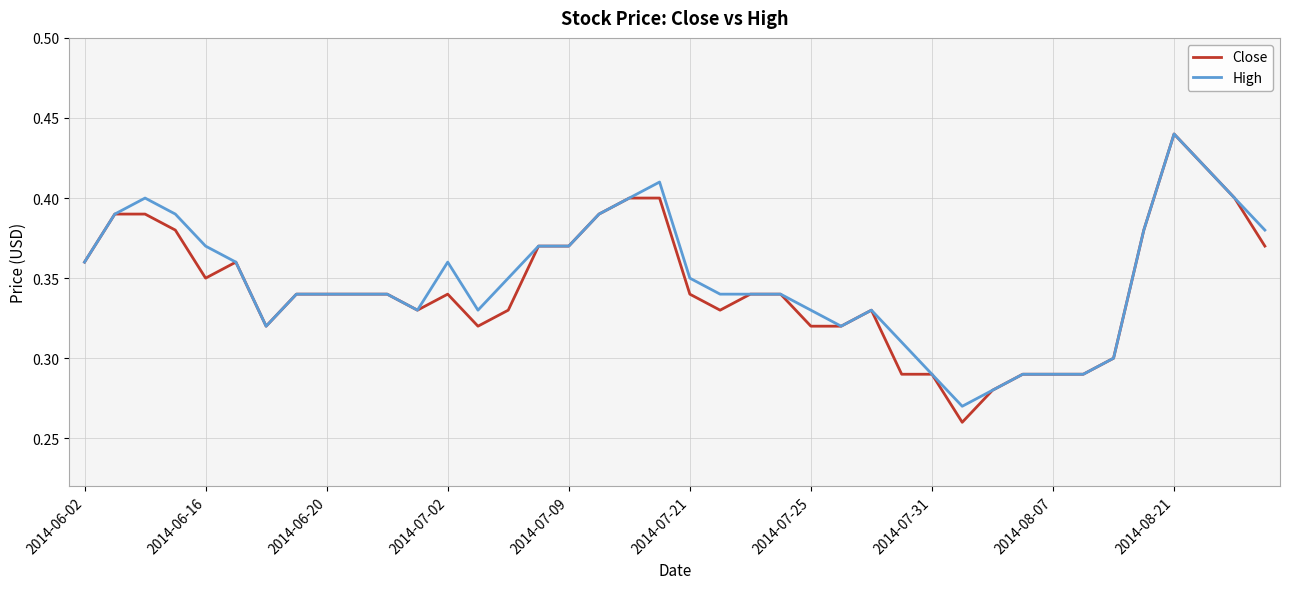

Which series has the largest range (max minus min)?

Close